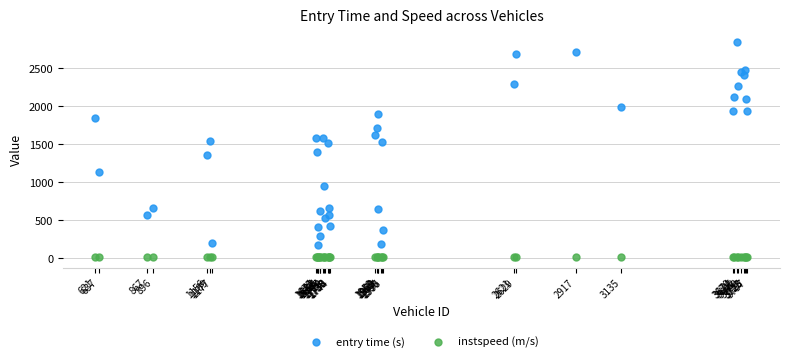

Which series reaches the minimum Y coordinate?

instspeed (m/s)